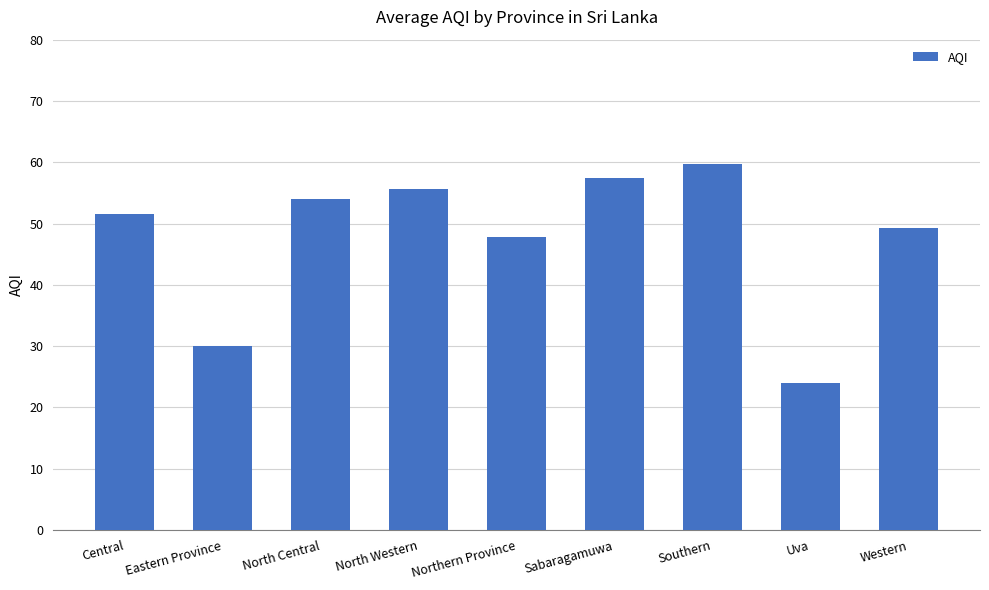

The chart shows a value of 13.0 at North Central. True or false?

False